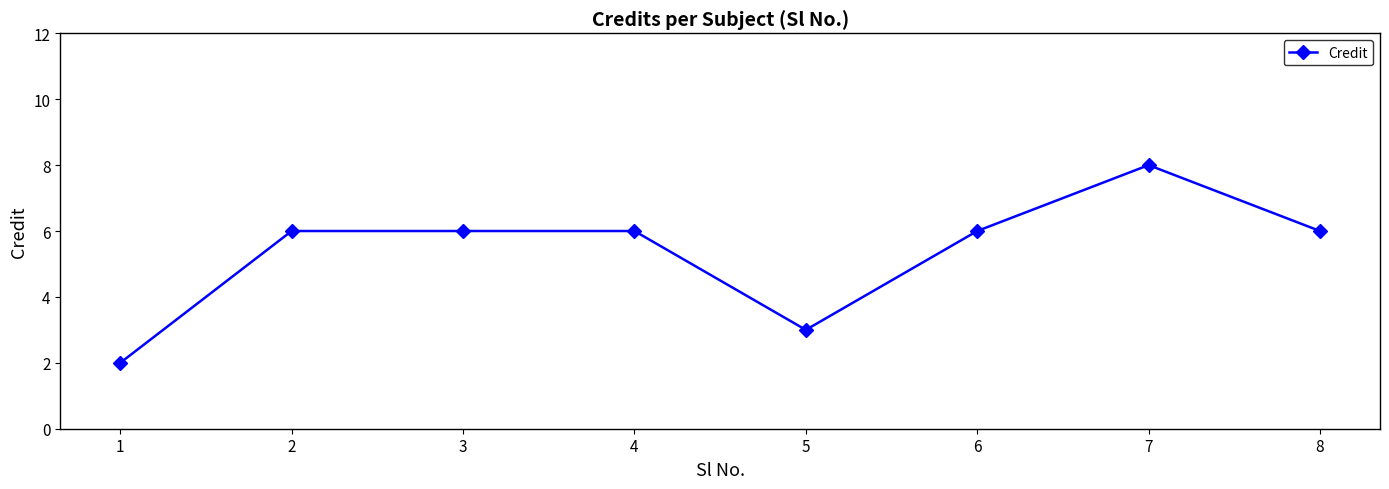

Approximately how many times larger is the value at 6 compared to 4?

1.0